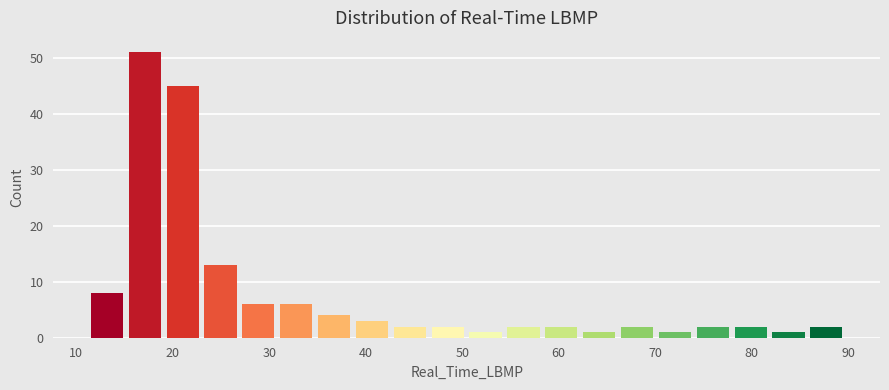

Around what value on the x-axis is the tallest bar? Give the approximate position of its centre, as read against the axis.

17